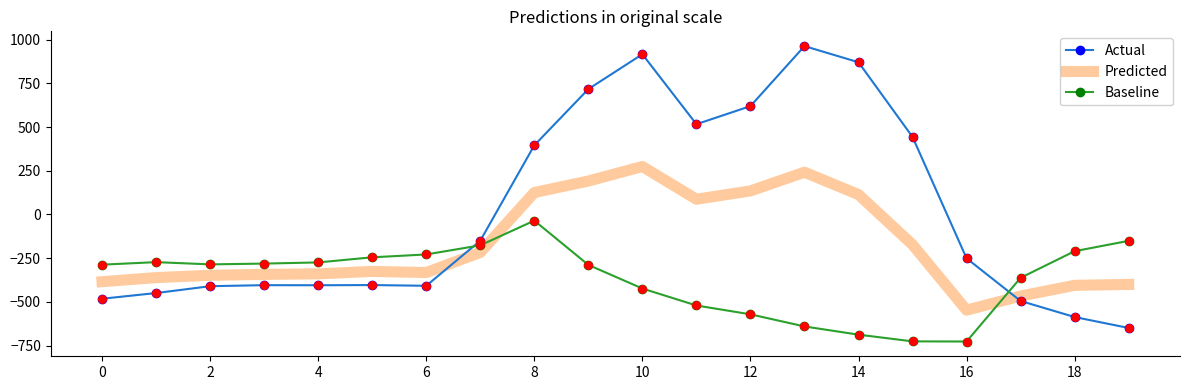

What are all the series names shown in the legend?

Actual, Predicted, Baseline